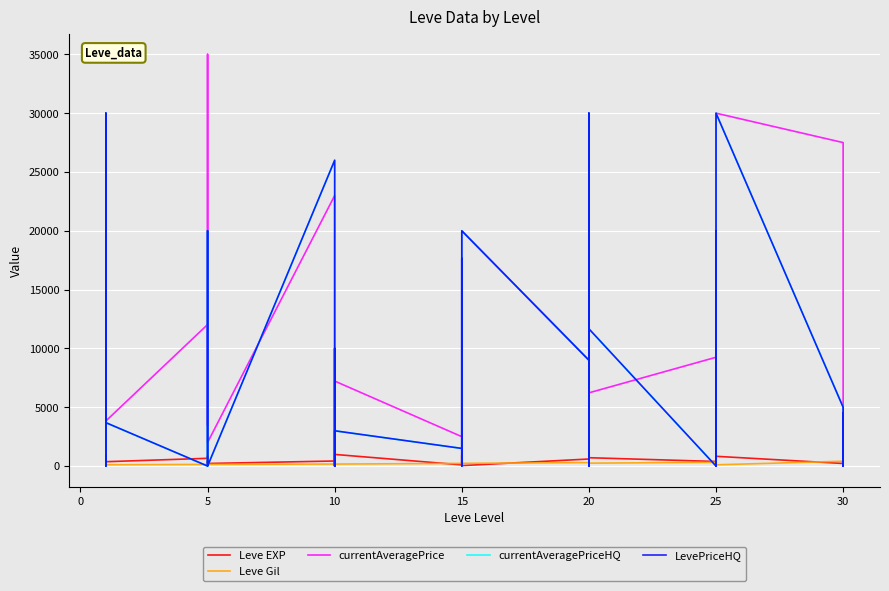

How many distinct data groups are displayed?

5